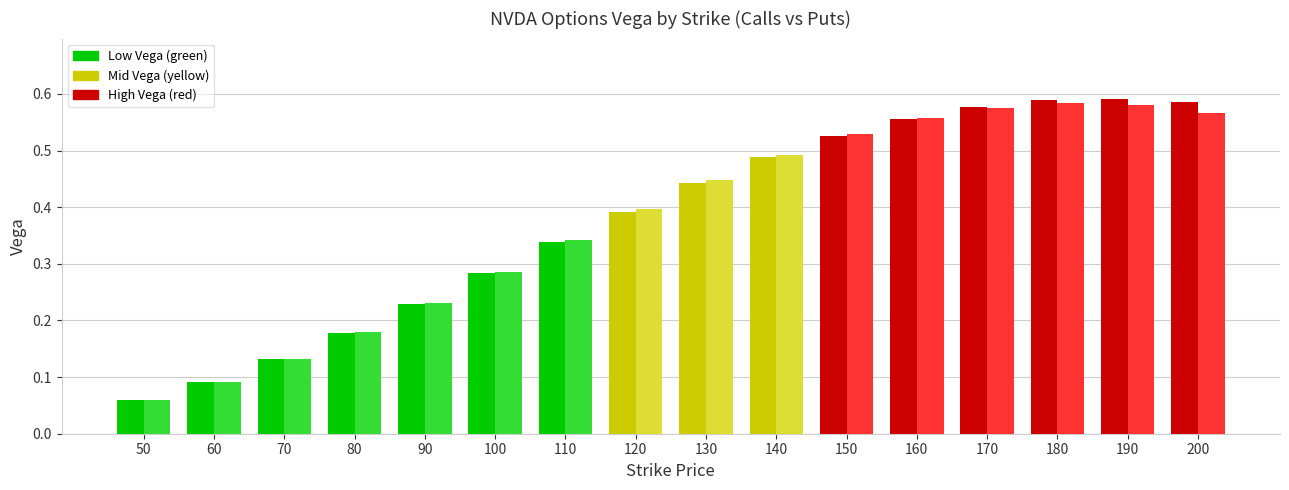

What is the total value across all series at 120?

0.8